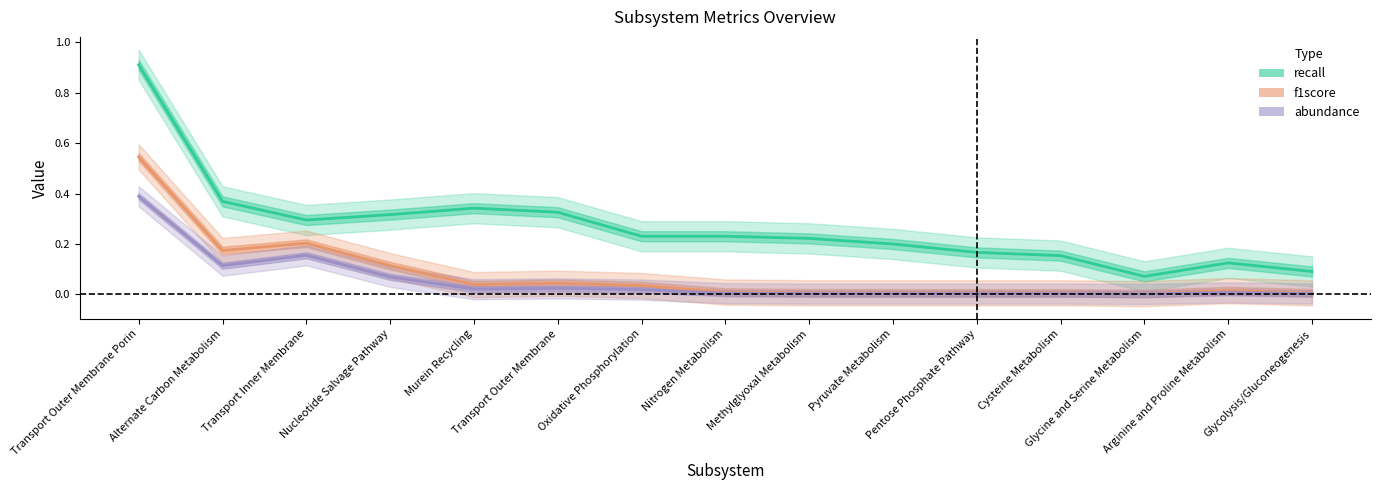

What is the average value of the recall series?

0.3